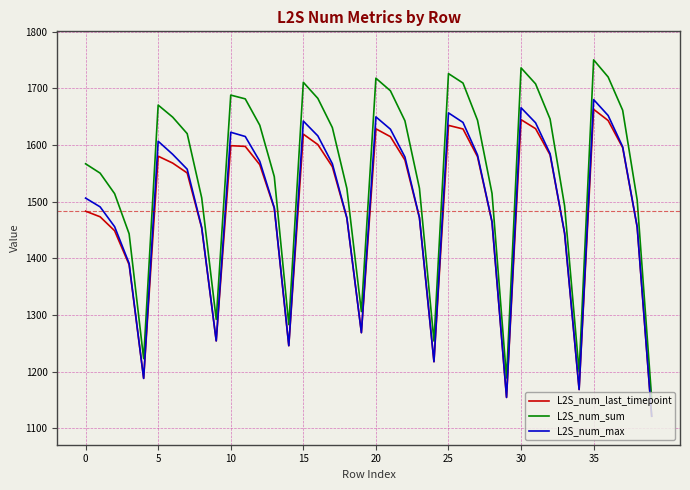

Which series has the largest total across all categories?

L2S_num_sum